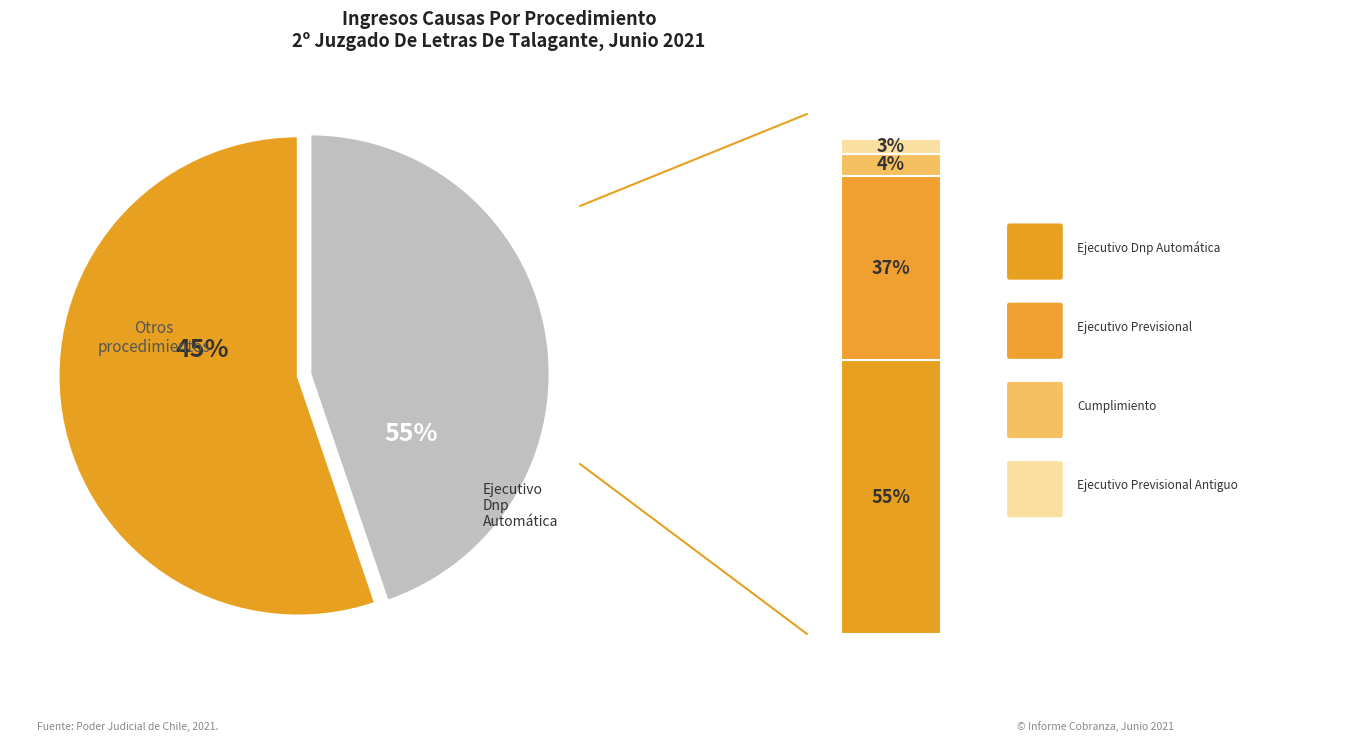

To the nearest percent, what portion does Ejecutivo Previsional represent?

37%